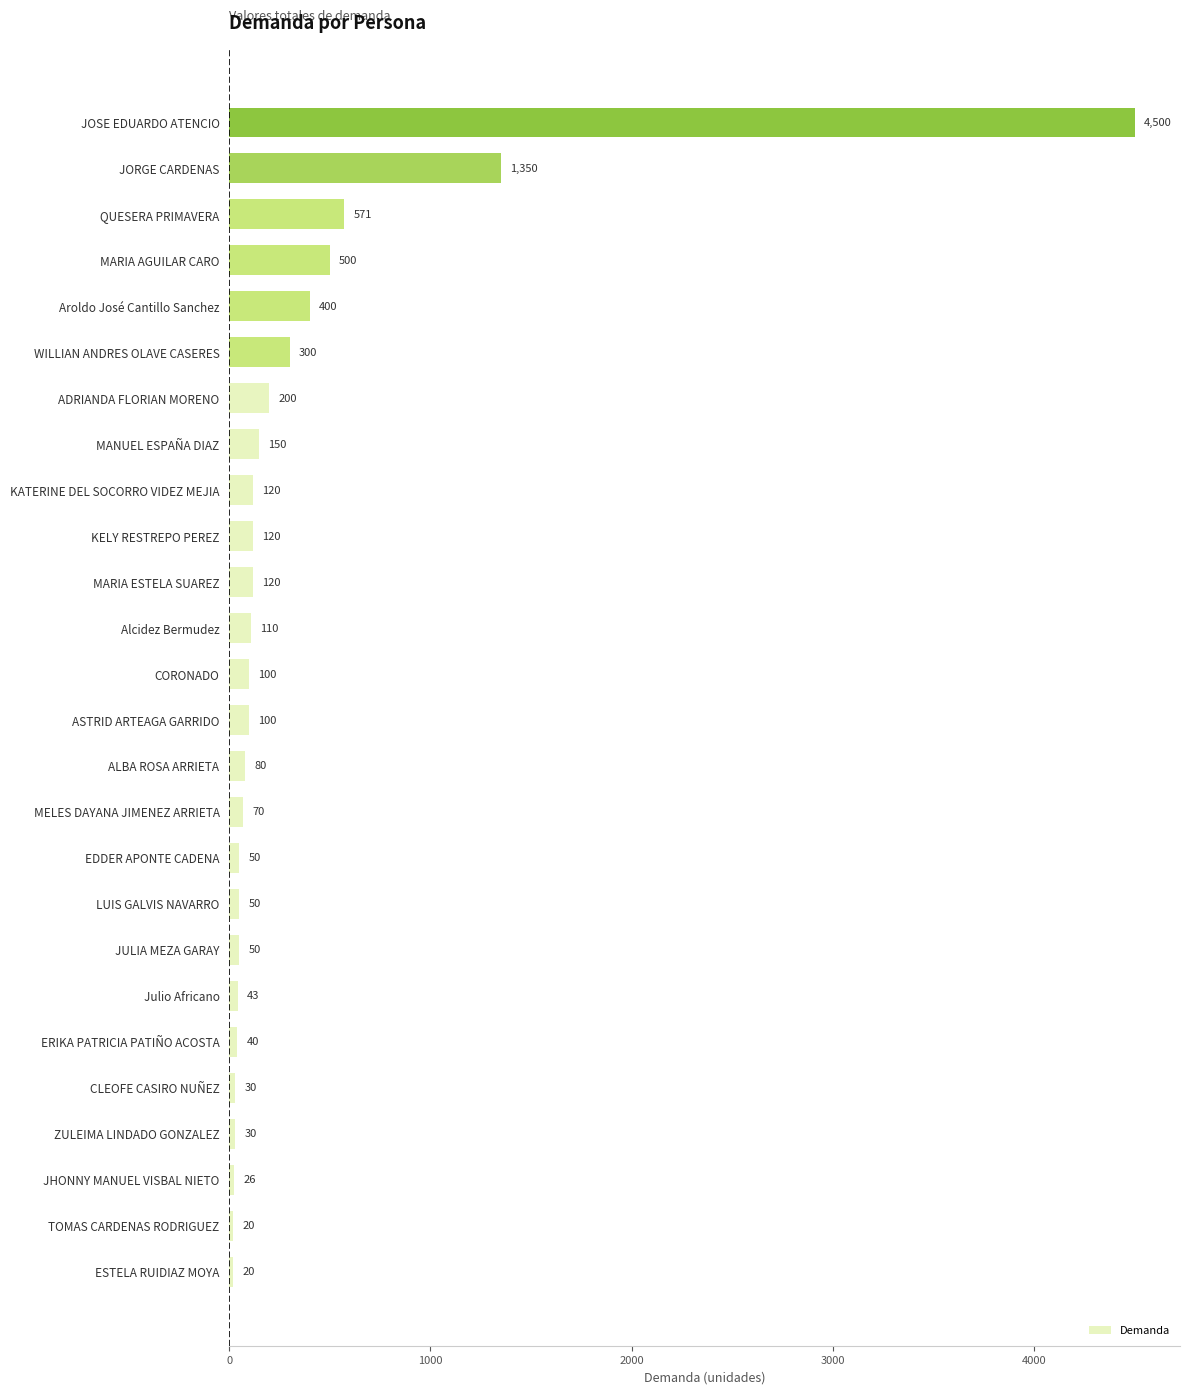

The chart shows a value of 150.0 at MANUEL ESPAÑA DIAZ. True or false?

True